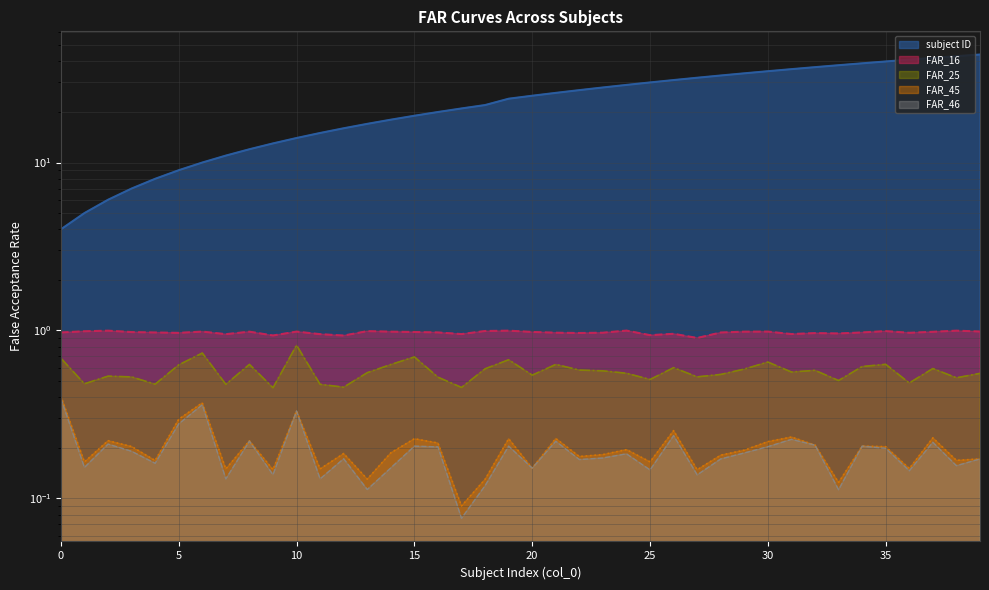

Does the chart display data point markers on the line(s)?

No